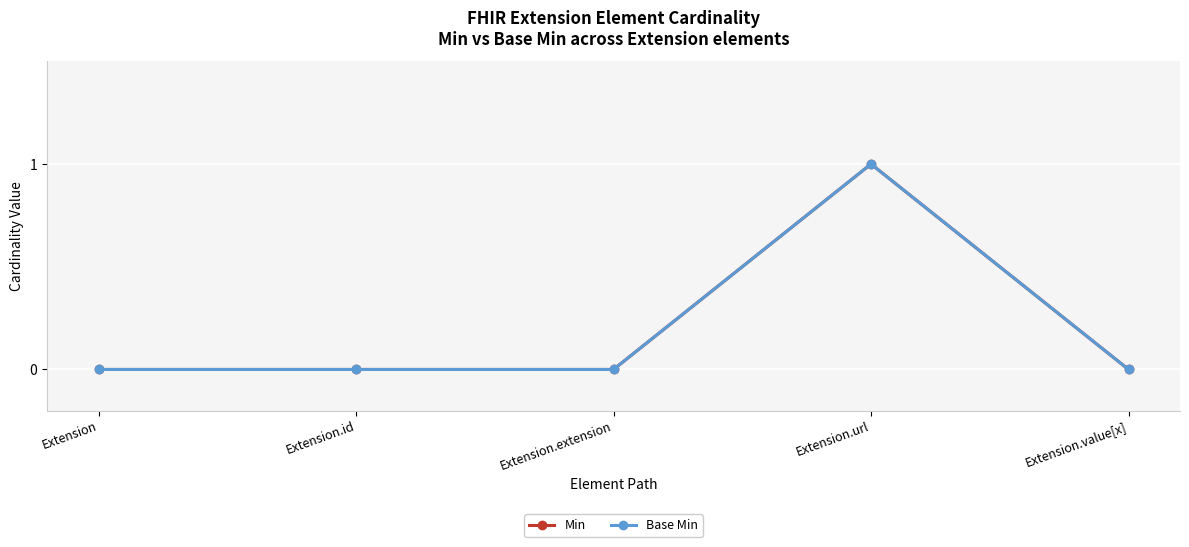

Reading right to left, transcribe all the data shown in this chart.

Min: 0	1	0	0	0
Base Min: 0	1	0	0	0